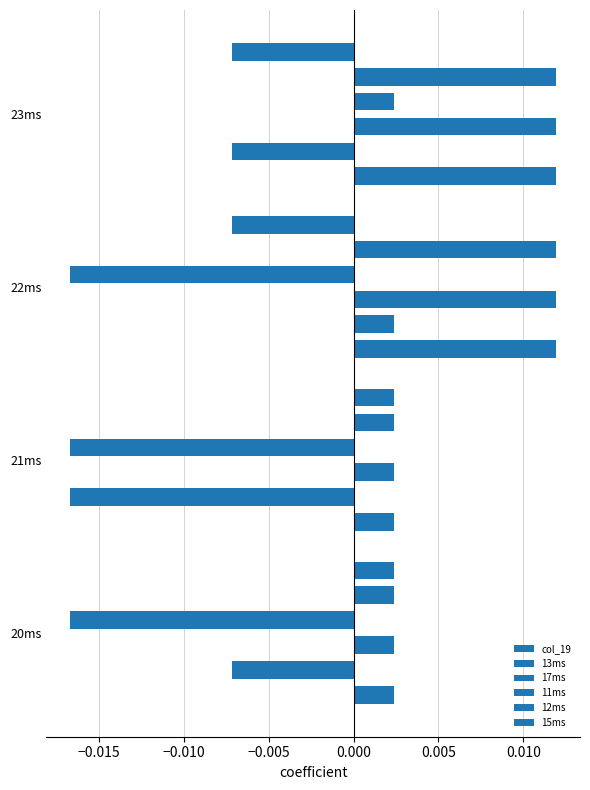

True or false: col_19 has a value of 0.0 at 20ms.

False